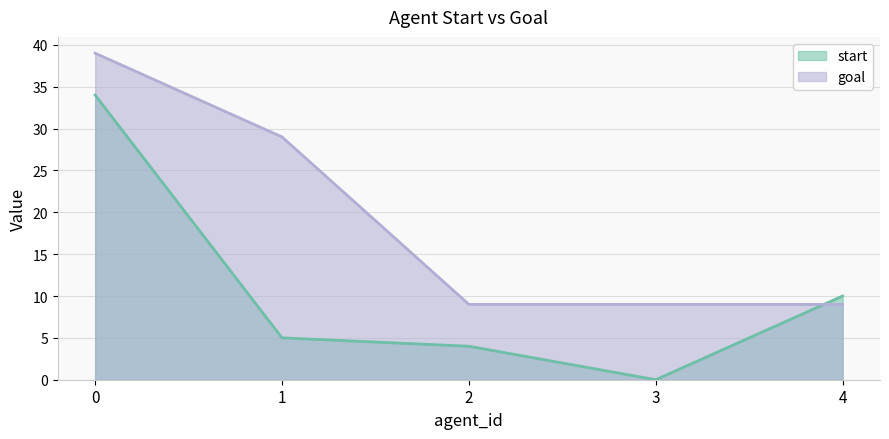

What is the value of the goal point at the 5th from the left?

9